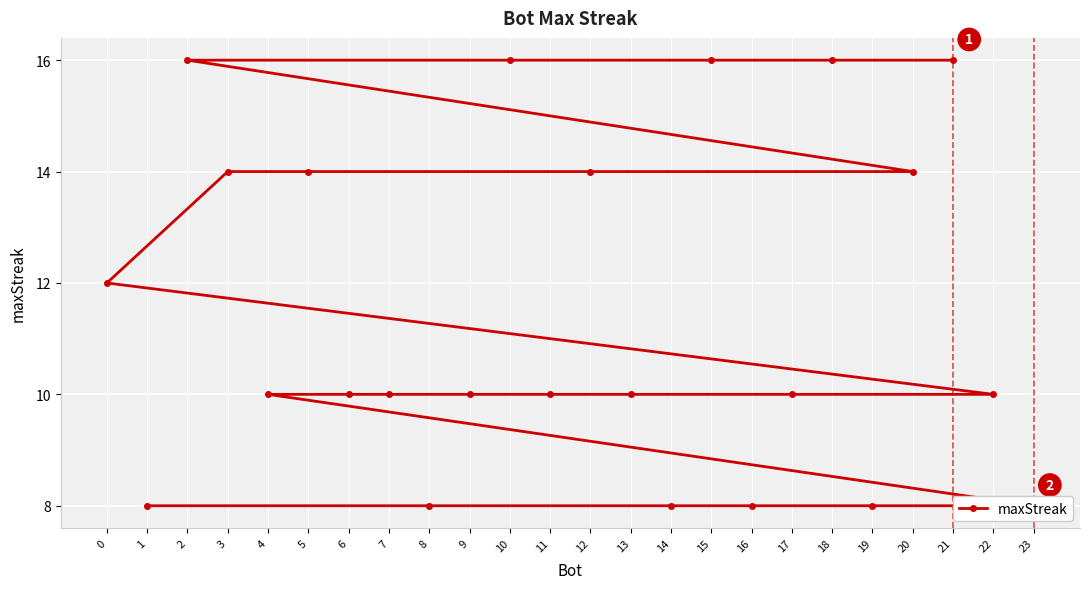

What is the approximate value at 18?

16